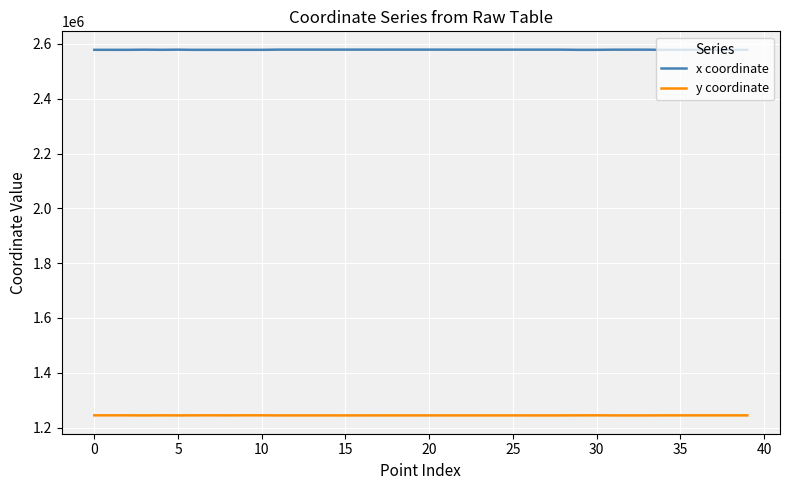

Does the chart have visible grid lines?

Yes